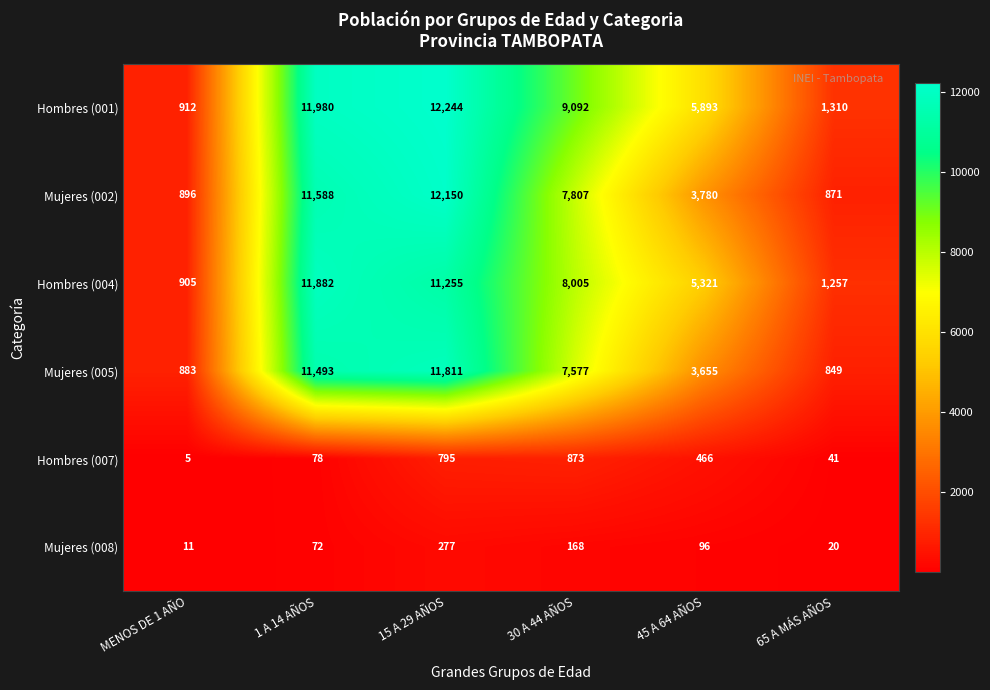

The value of Mujeres (005) at 1 A 14 AÑOS is 11493. True or false?

True